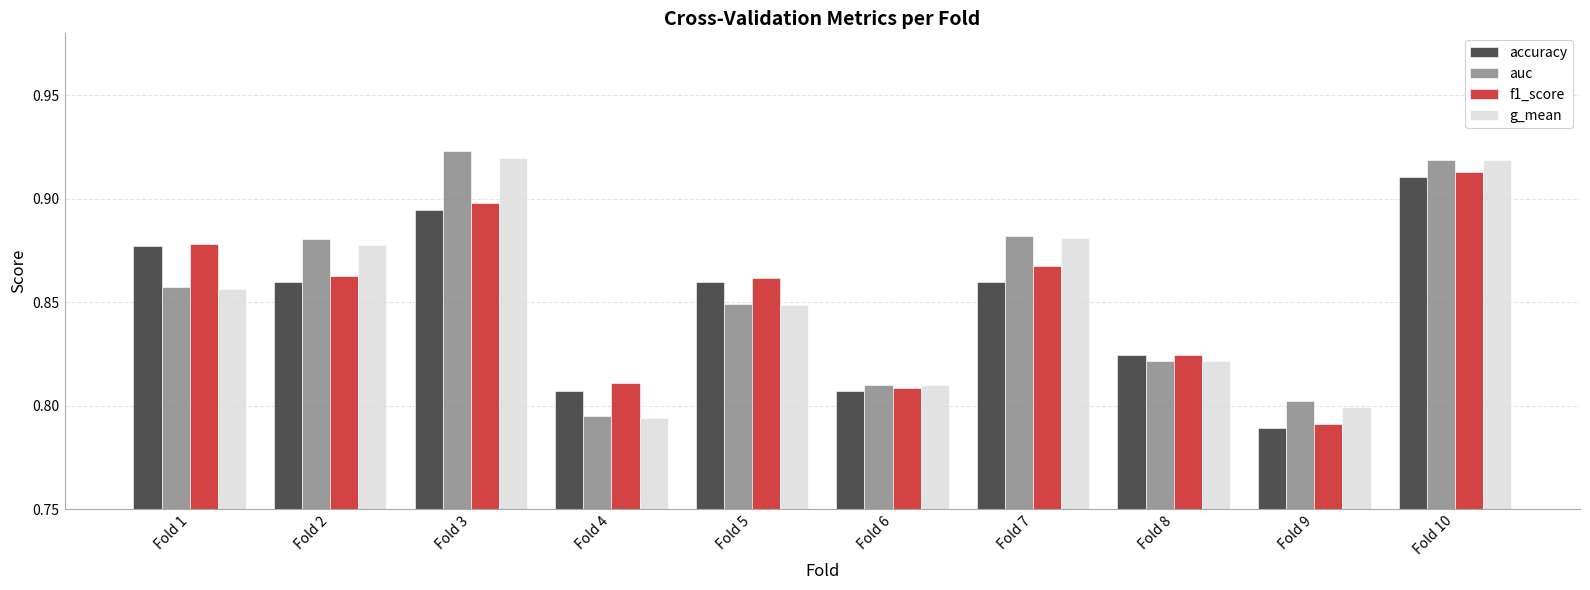

What is the total value across all series at Fold 7?

3.5